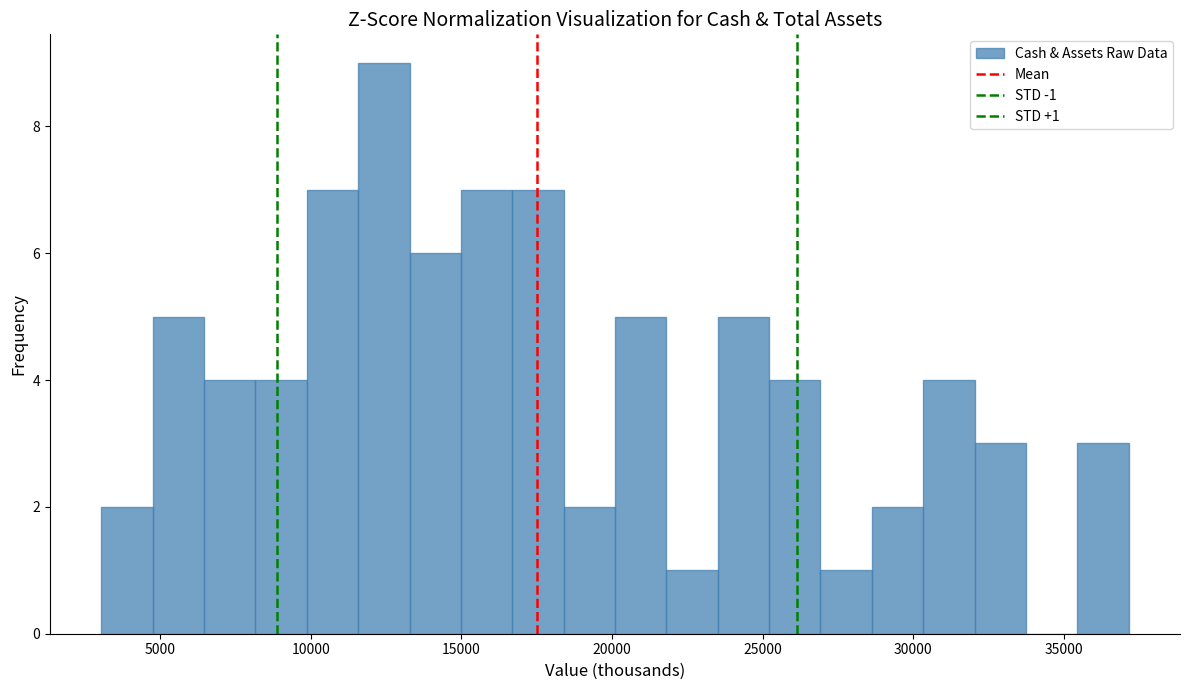

Read against the x-axis, roughly where is the centre of the tallest bar?

12500